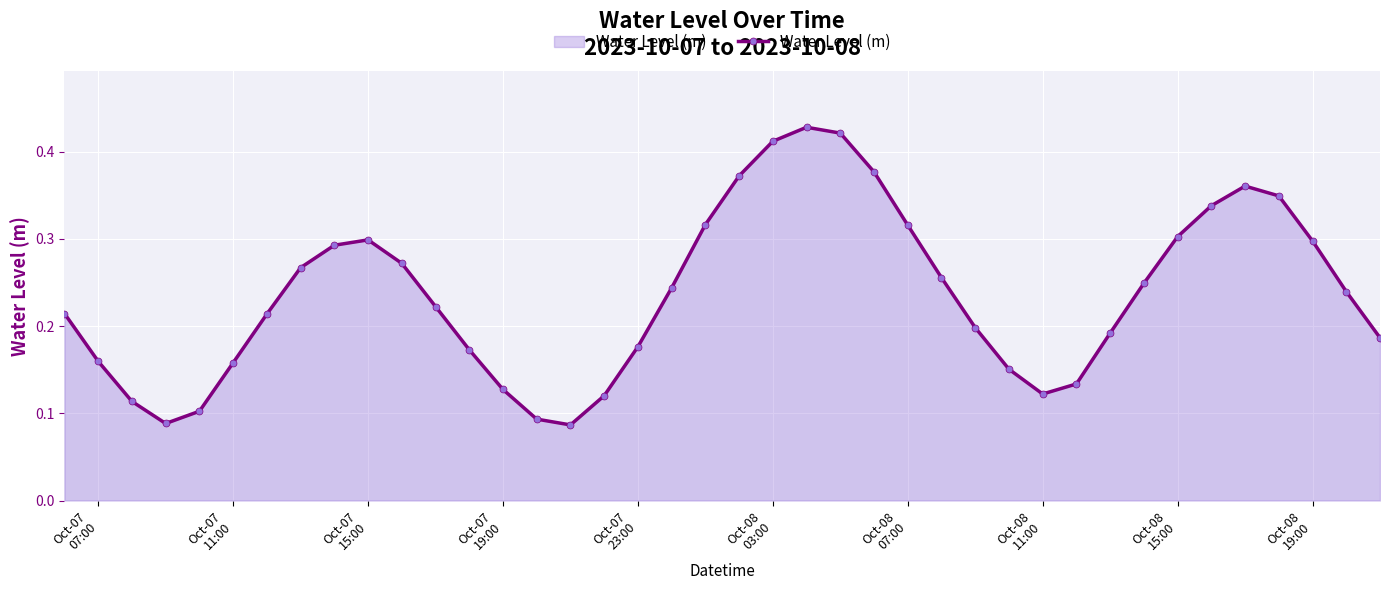

How many points are lower than both their immediate neighbors (excluding endpoints)?

3